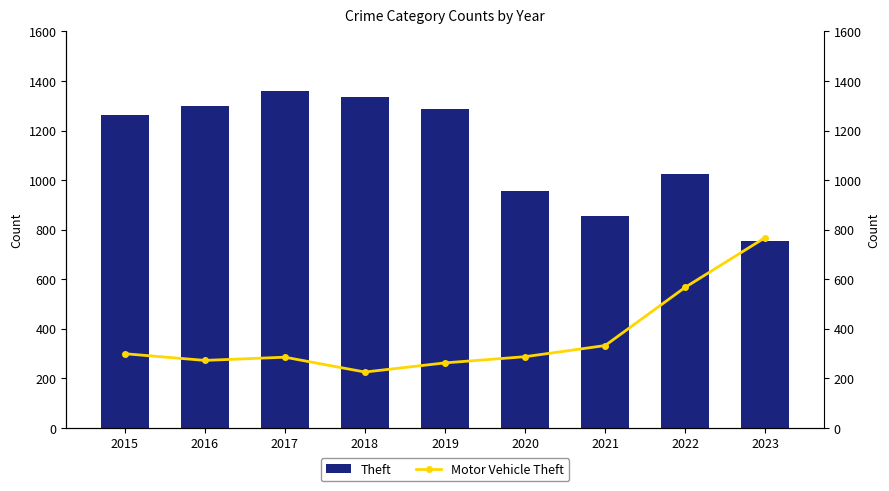

Which series has the widest spread of values?

Theft